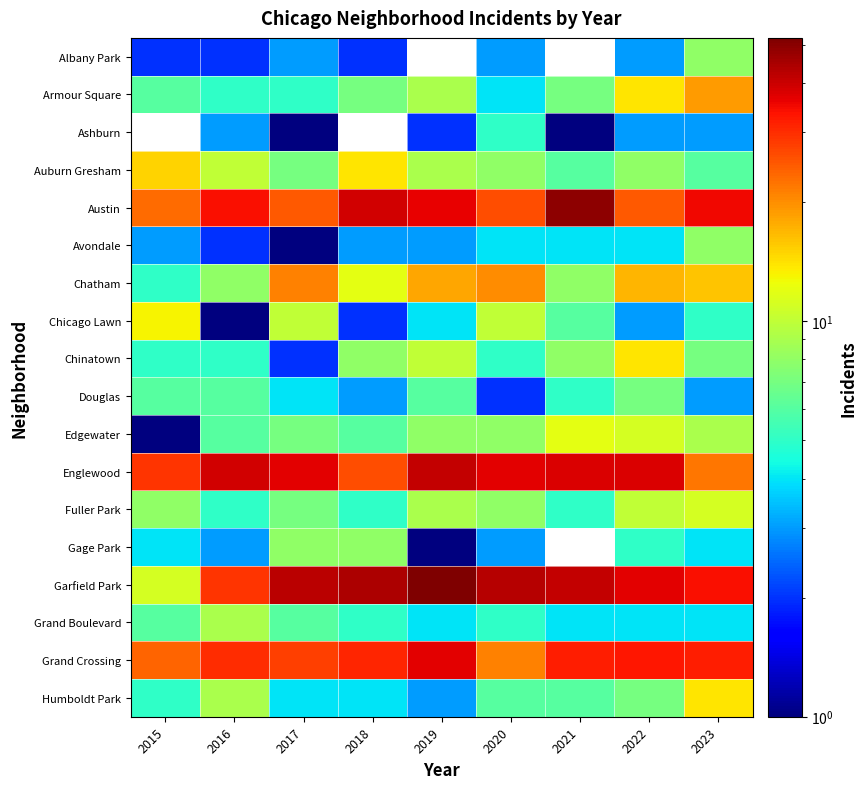

At which category does the chart reach its minimum across all series?

2017